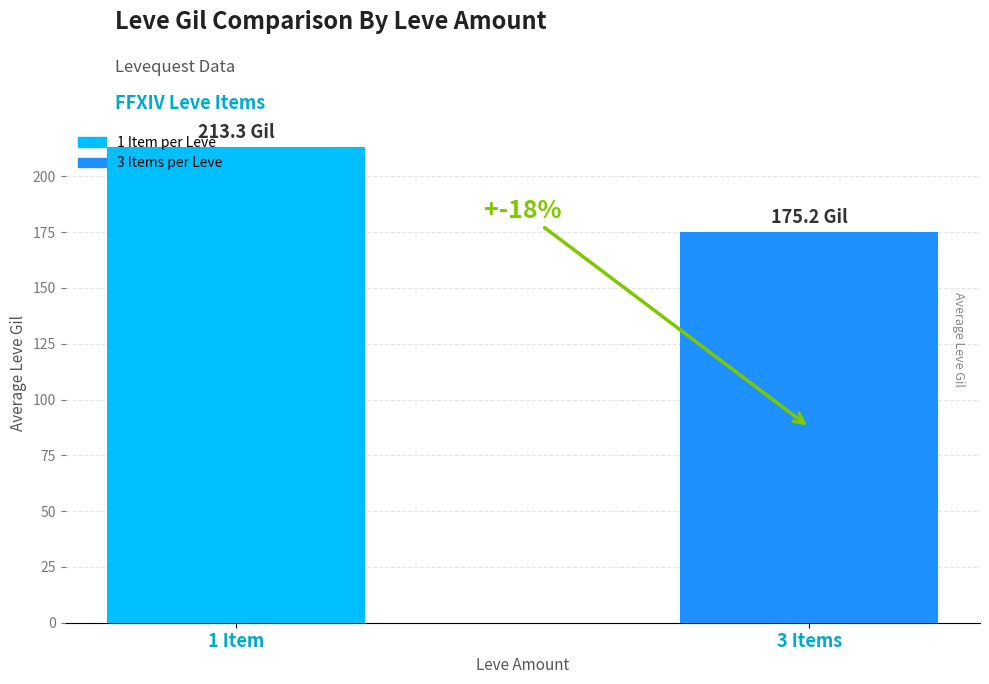

What is the change in value from 1 Item to 3 Items?

-38.1